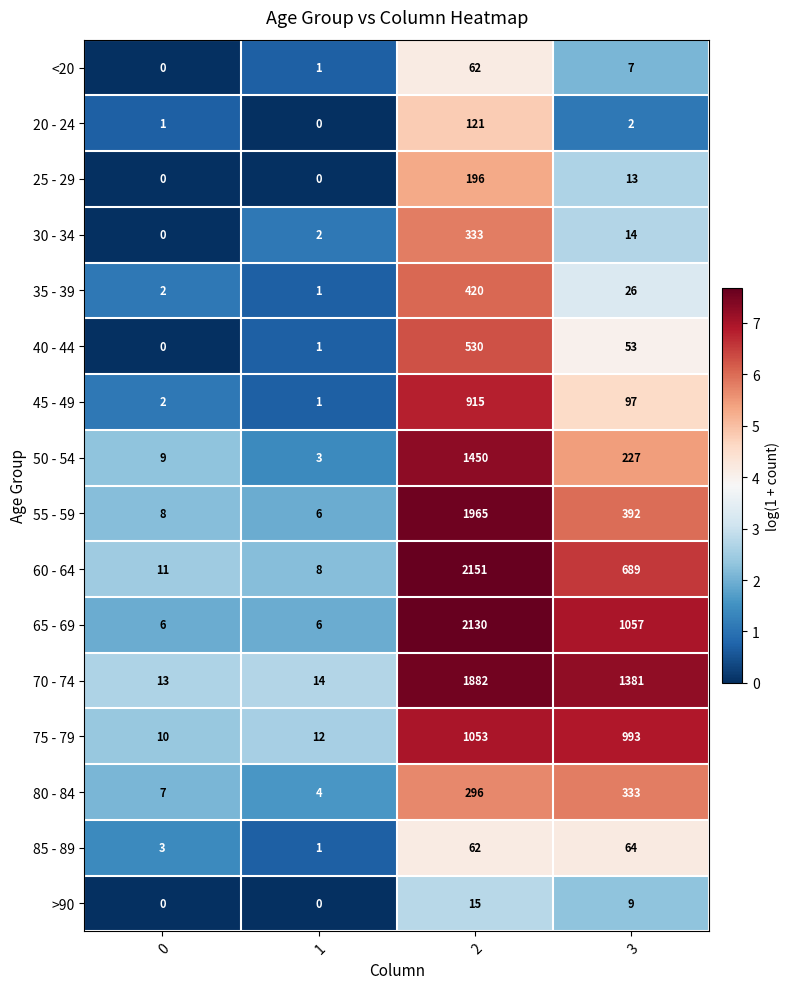

Which series changed the most between 2 and 3?

55 - 59